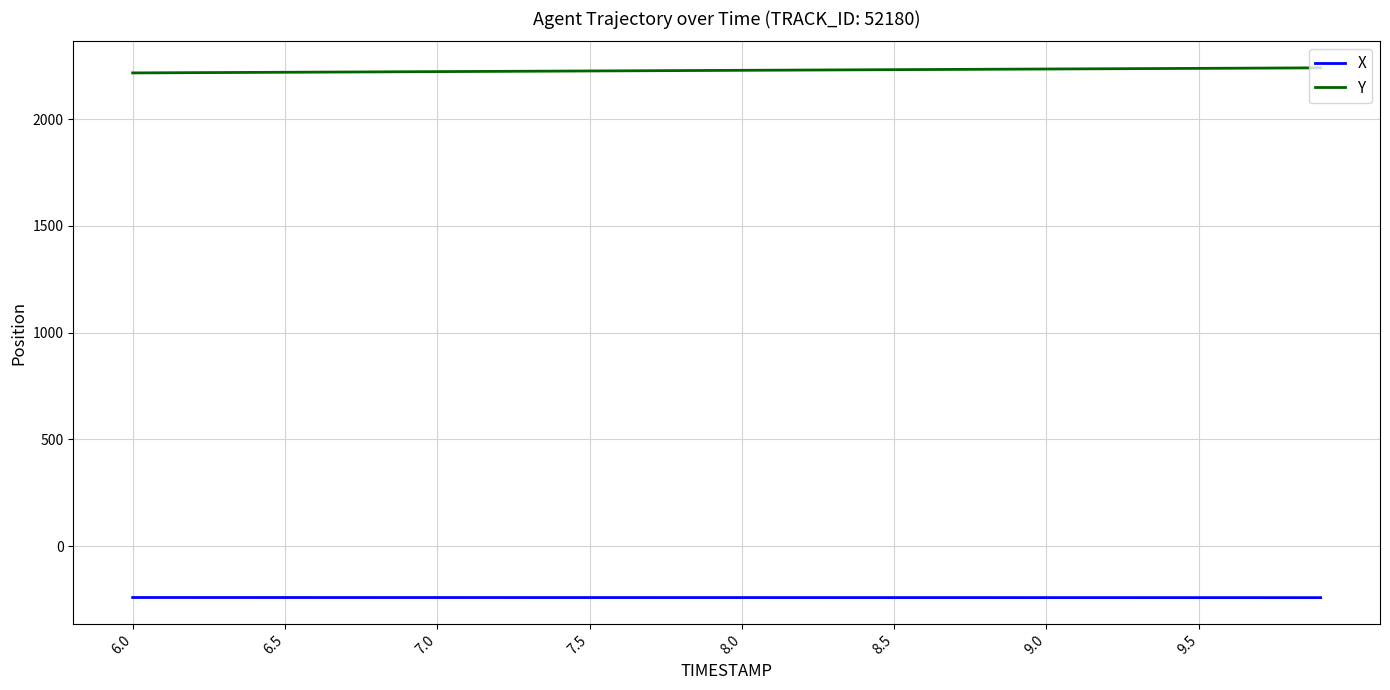

What is the difference between the maximum and minimum values in the Y series?

23.8